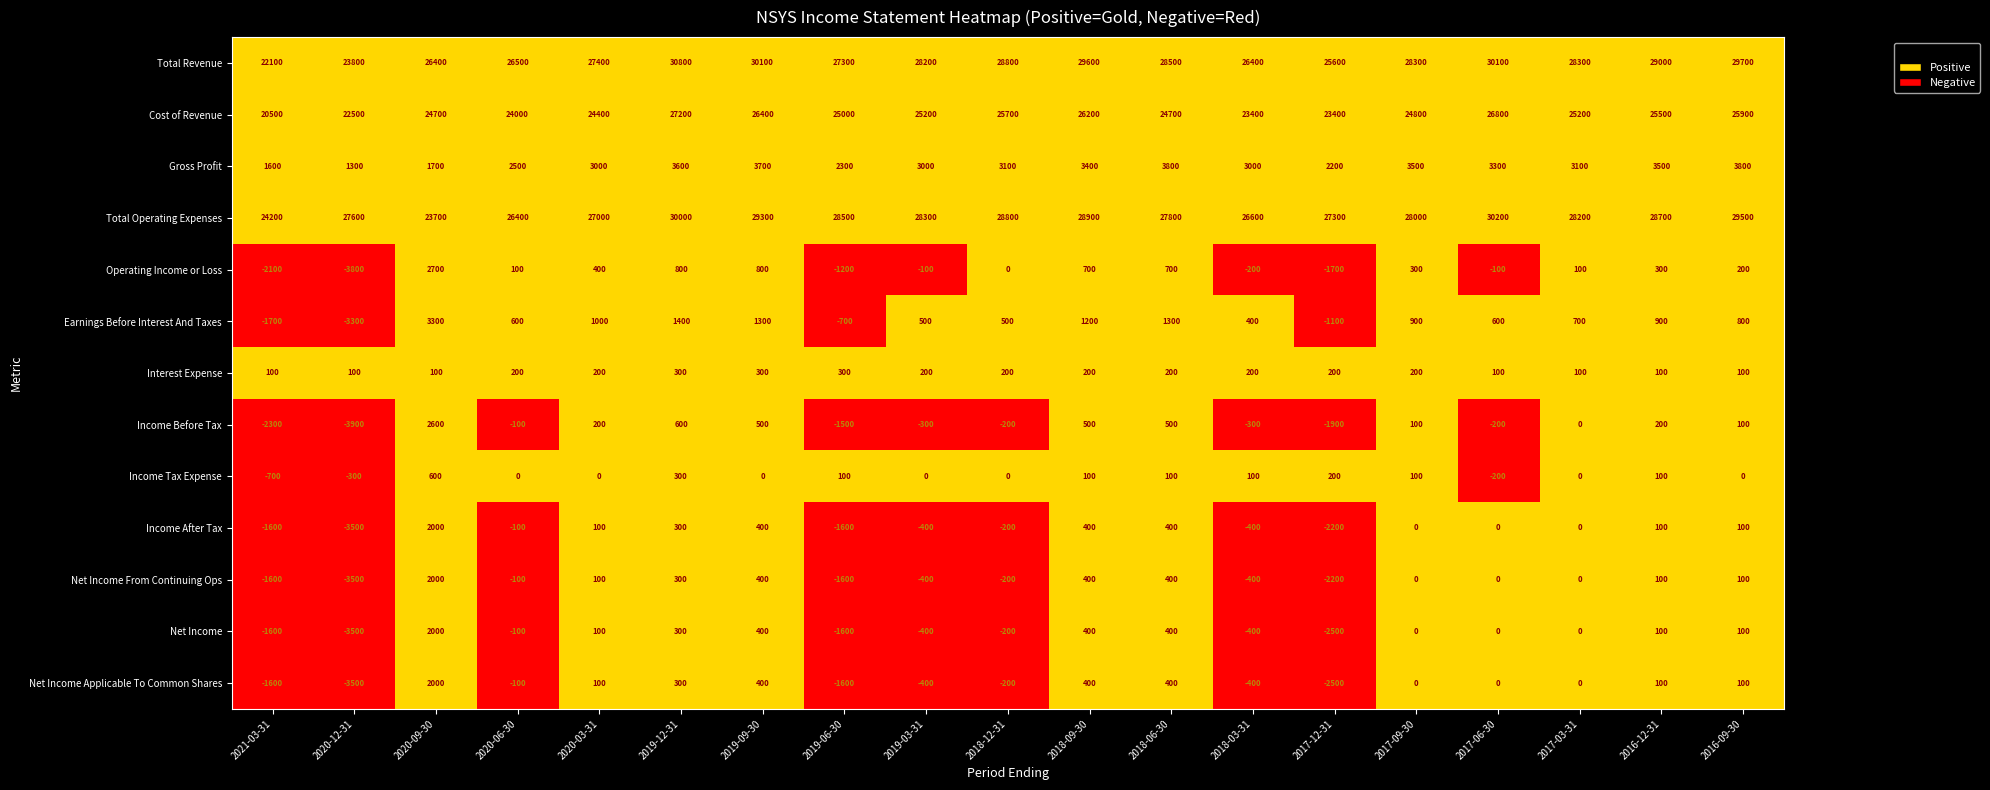

How many series are shown in this chart?

13